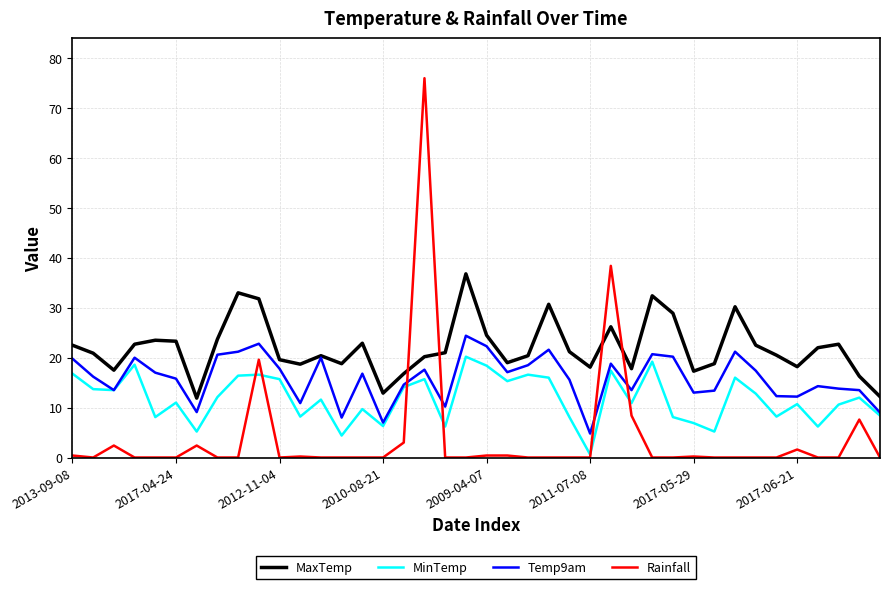

Which series has the largest total across all categories?

MaxTemp